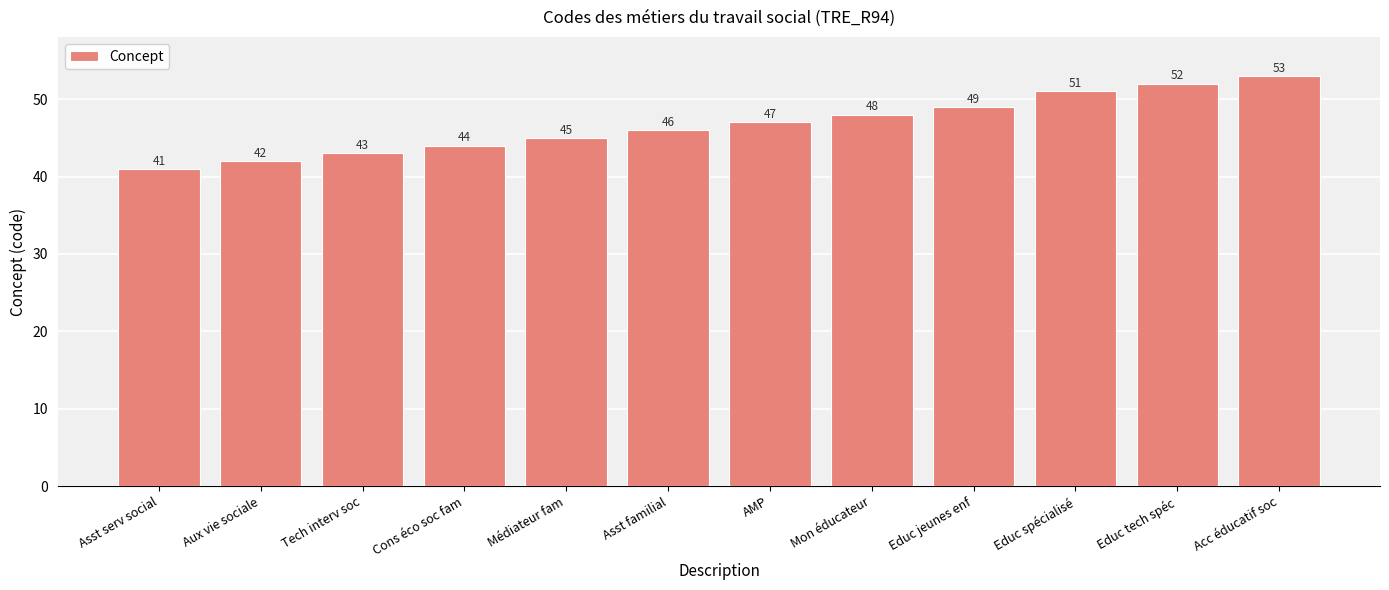

List the labels in order of value, smallest first.

Asst serv social, Aux vie sociale, Tech interv soc, Cons éco soc fam, Médiateur fam, Asst familial, AMP, Mon éducateur, Educ jeunes enf, Educ spécialisé, Educ tech spéc, Acc éducatif soc